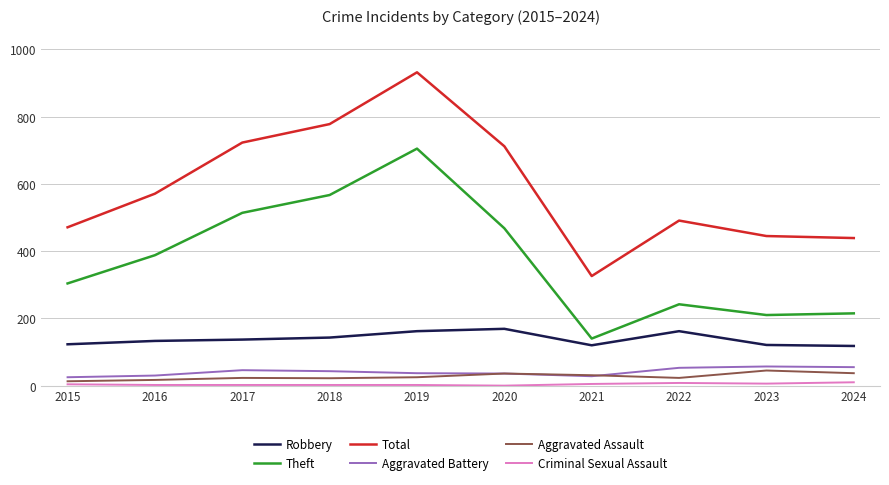

How many distinct data groups are displayed?

6